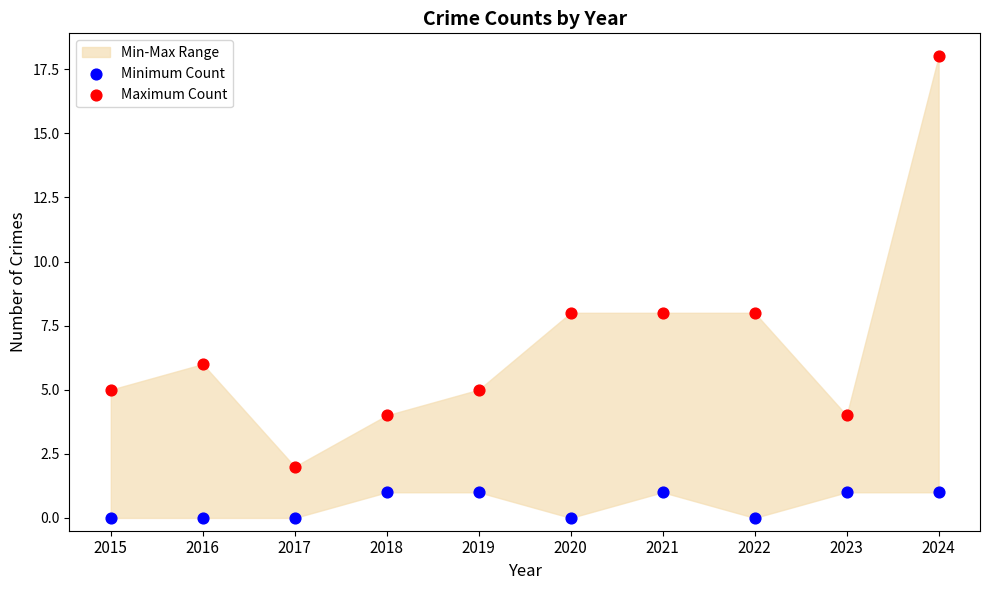

Which series contains the lowest Y value?

Minimum Count